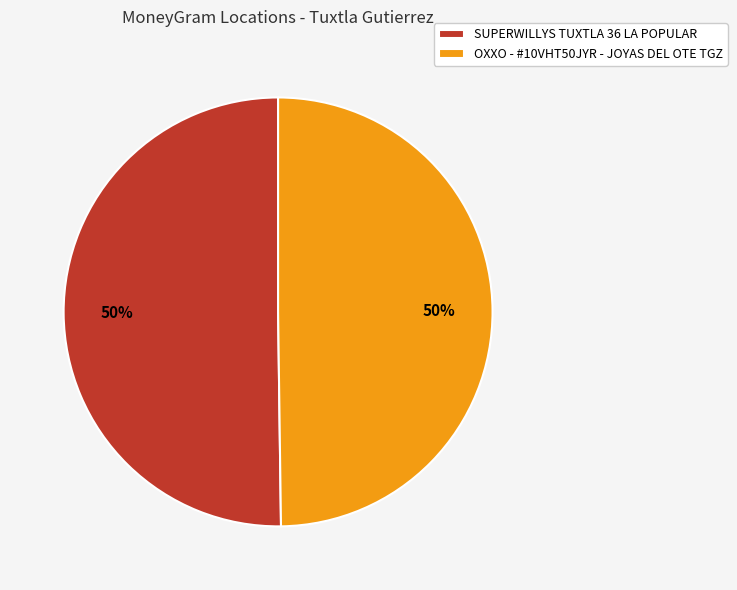

Do OXXO - #10VHT50JYR - JOYAS DEL OTE TGZ and SUPERWILLYS TUXTLA 36 LA POPULAR together represent more than half of the pie?

Yes